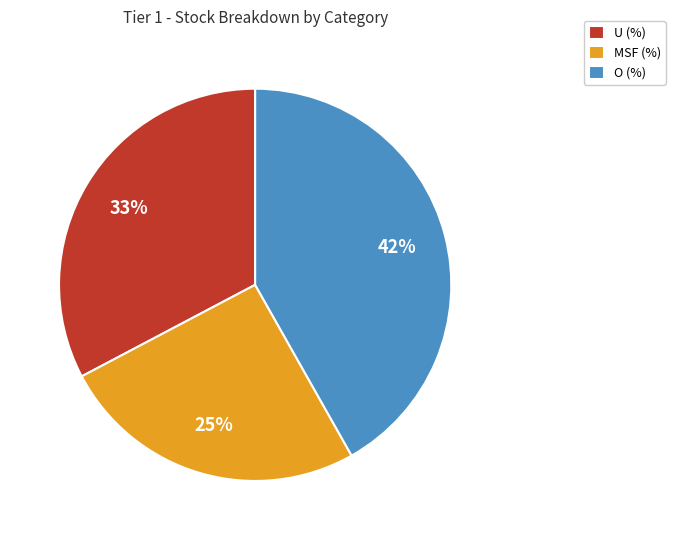

True or false: O (%) accounts for 48% of the total.

False